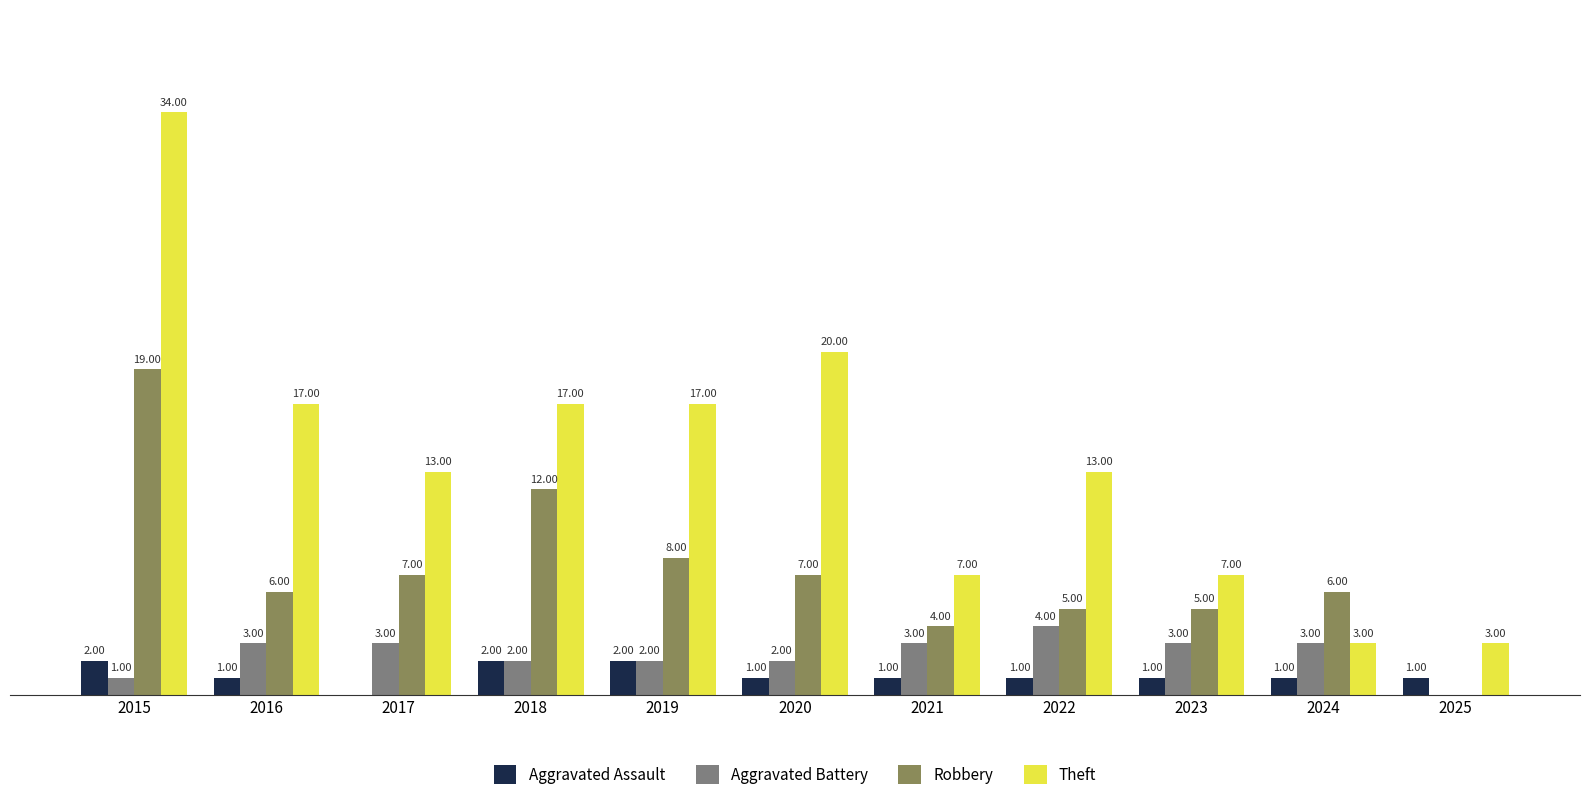

Which series has the largest total across all categories?

Theft